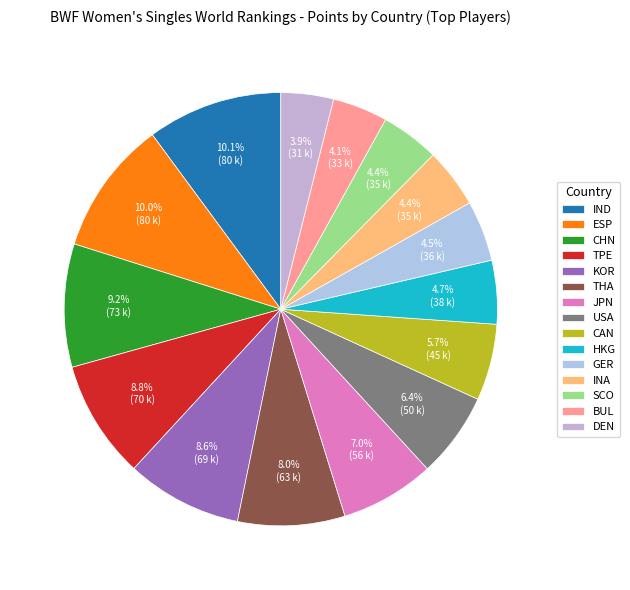

Combined, do USA and DEN account for over 50%?

No